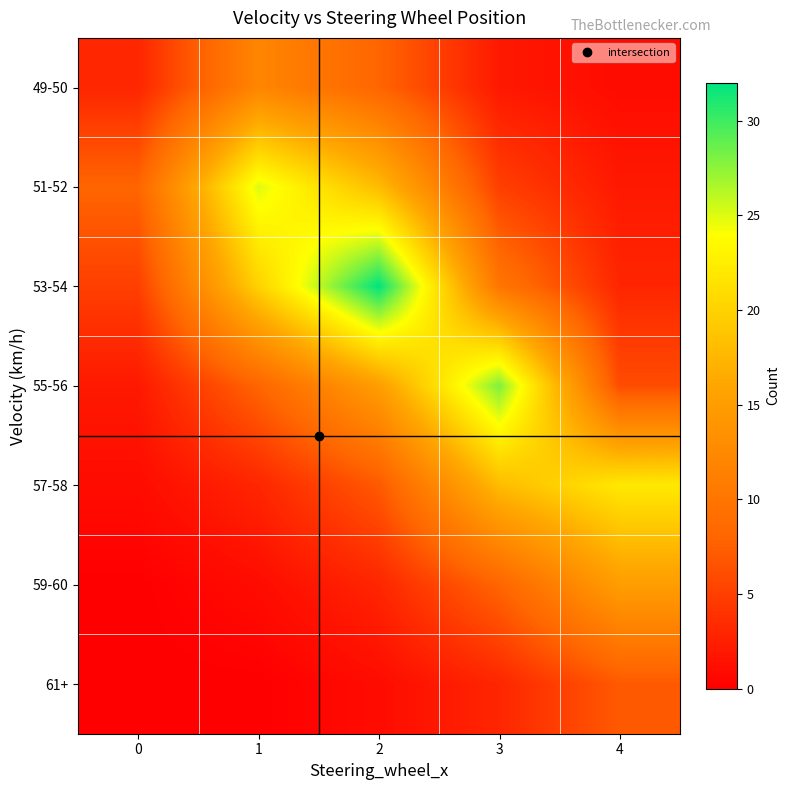

At which category is the sum across all series the highest?

2